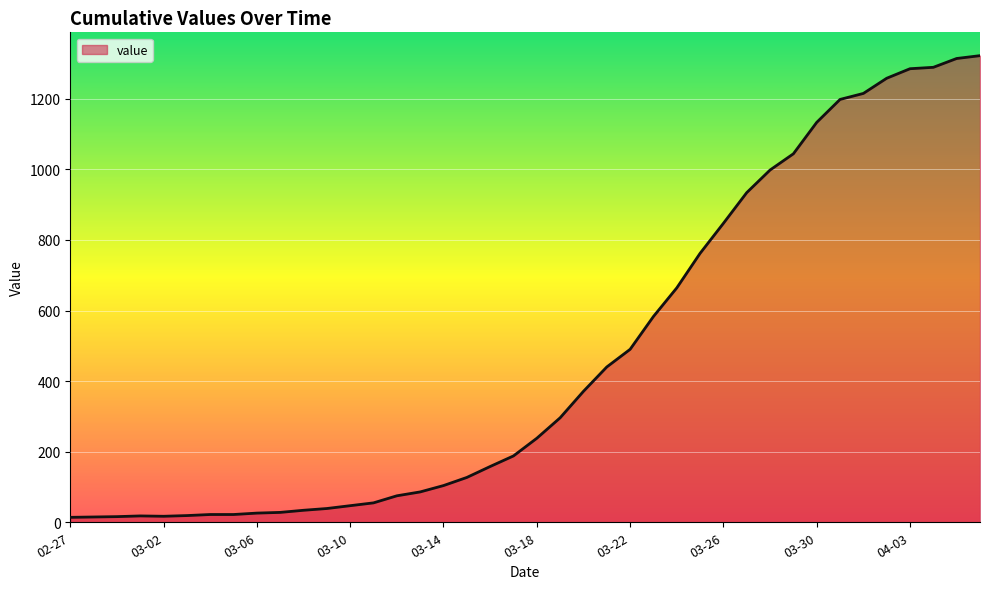

What is the difference between the maximum and minimum values?

1308